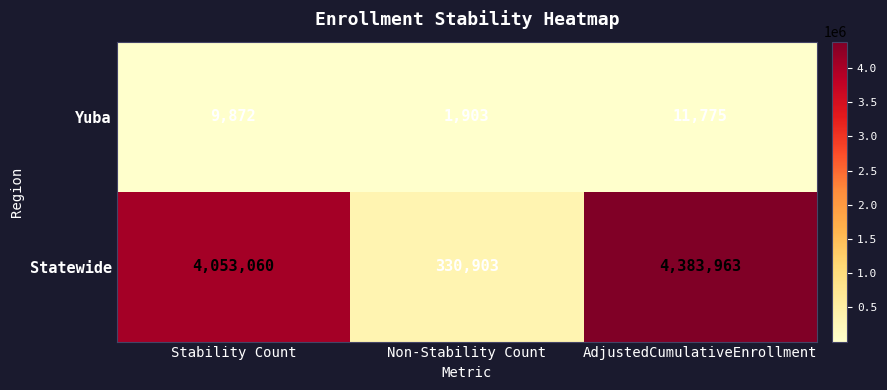

List the series in order of their peak value, highest first.

Statewide, Yuba